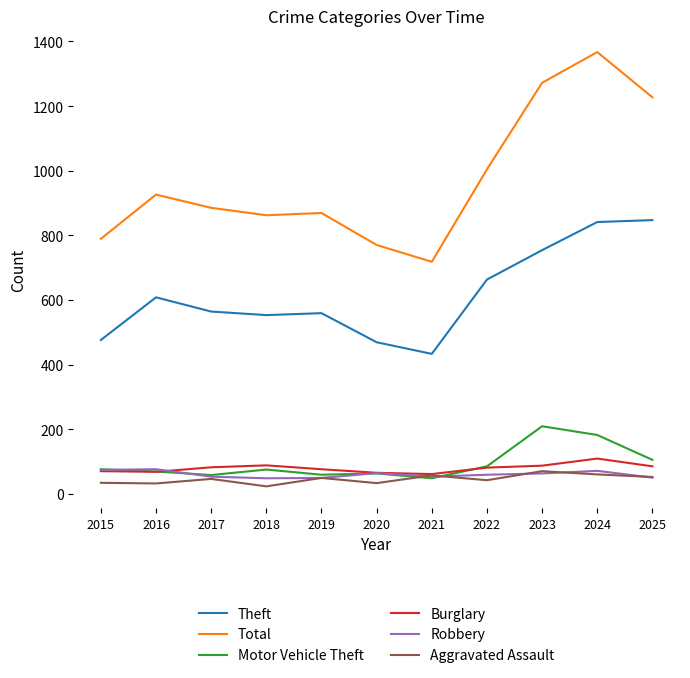

True or false: Theft and Aggravated Assault cross at least once.

False